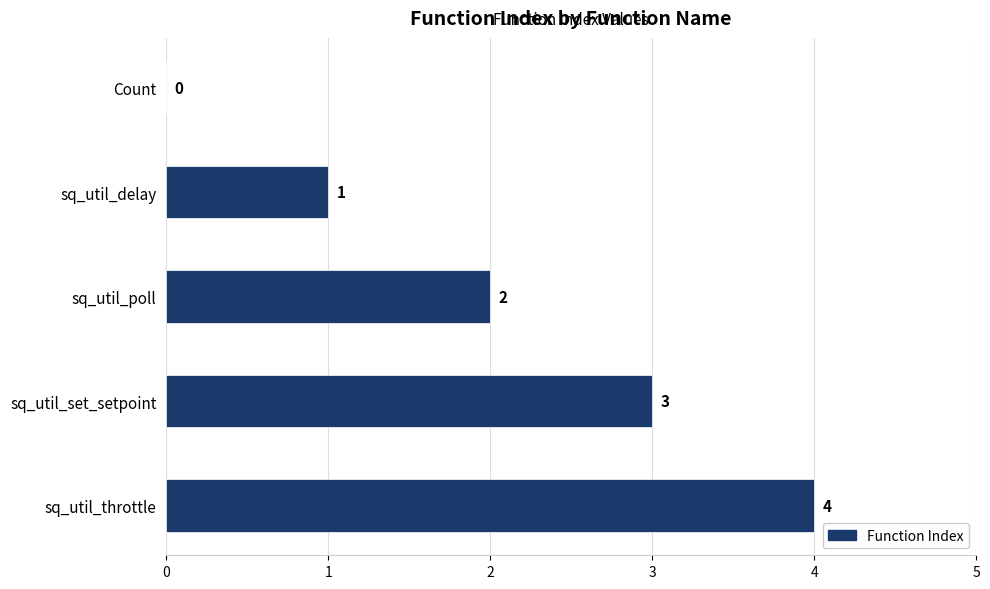

At which label is the value closest to 2?

sq_util_poll